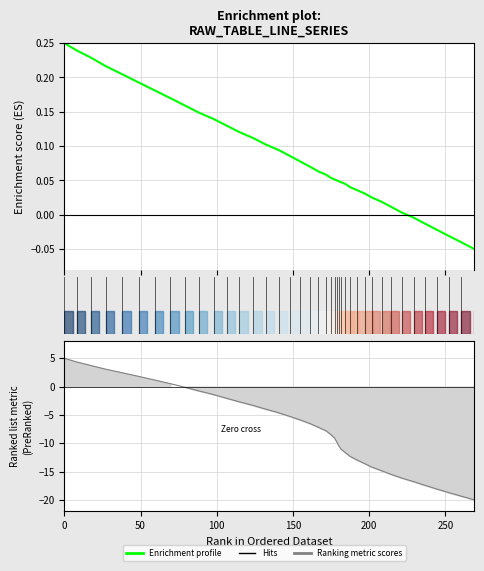

True or false: there are more than 2 points higher than both neighbors.

False